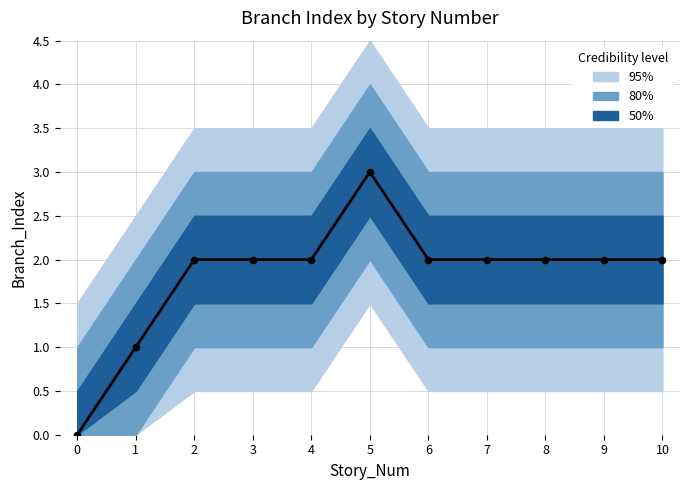

Between 9 and 8, which is larger?

9